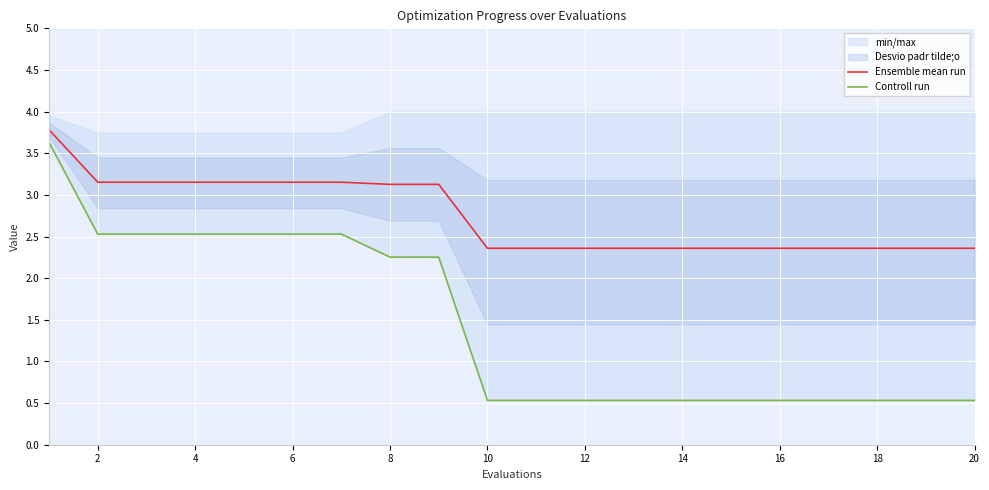

What is the average value of the Ensemble mean run series?

2.7